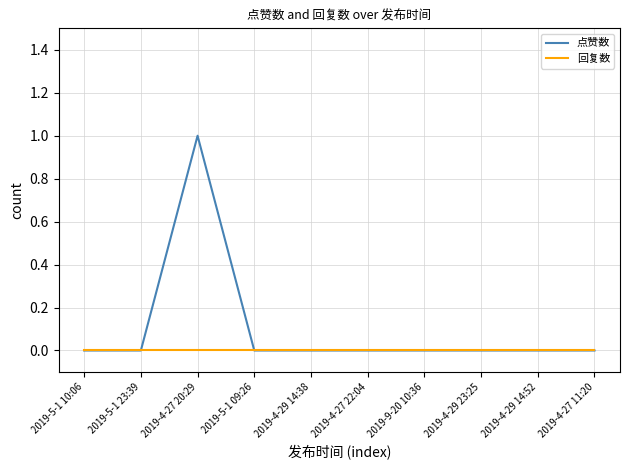

What position from the right is 2019-5-1 10:06?

10